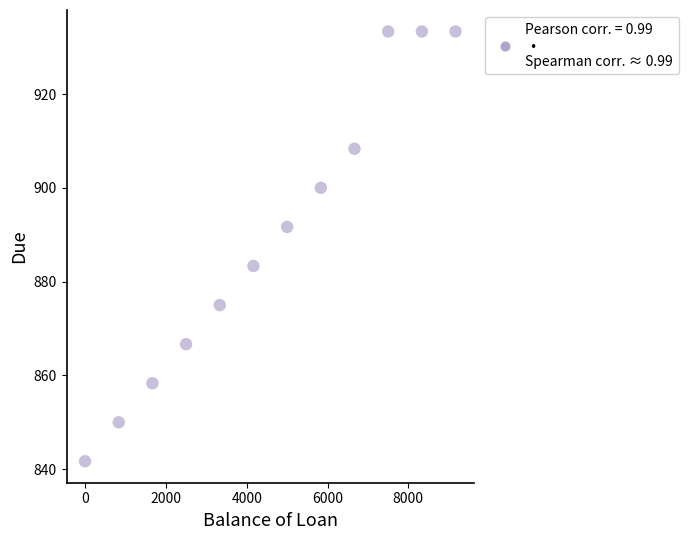

What is the range of Y values (max minus min)?

91.6